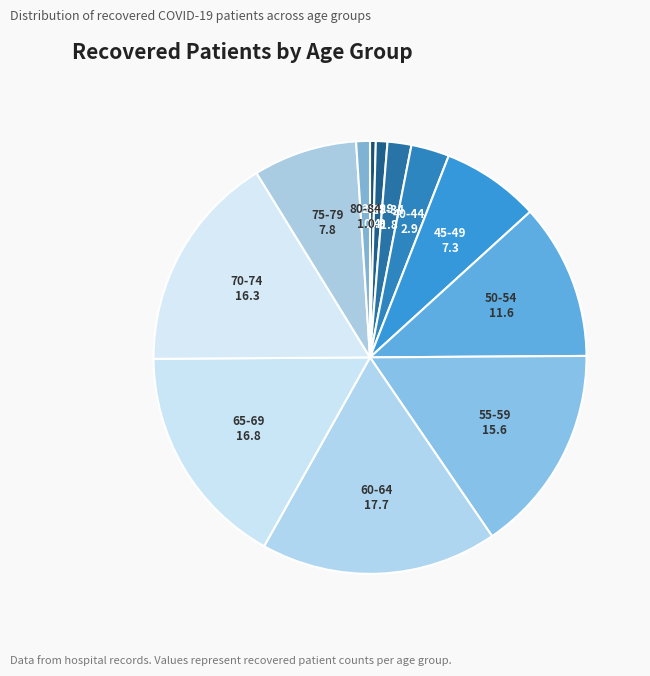

Does 75-79 account for over 50% of the chart?

No